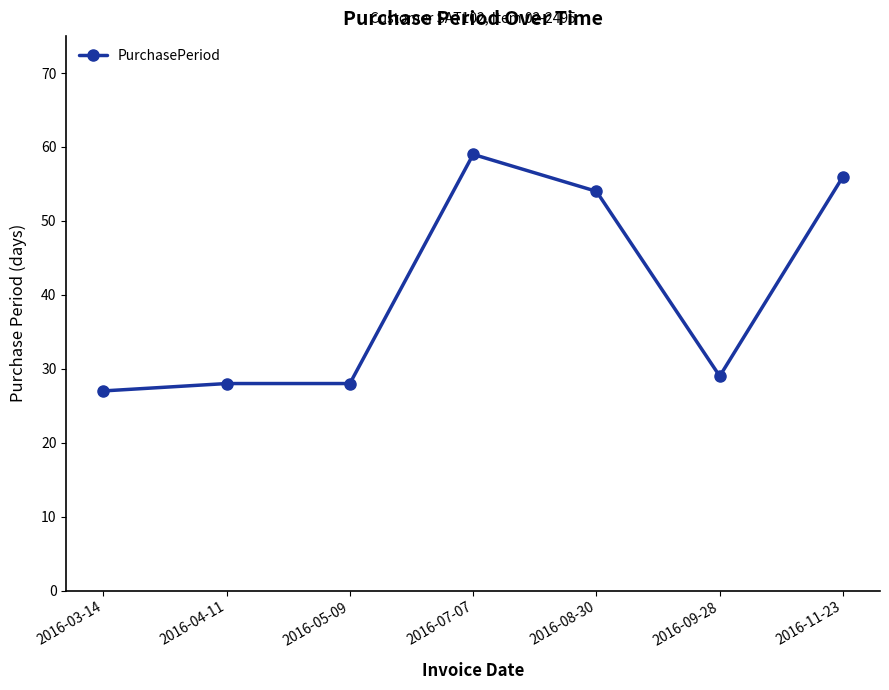

What is the label of the 3rd point from the right?

2016-08-30